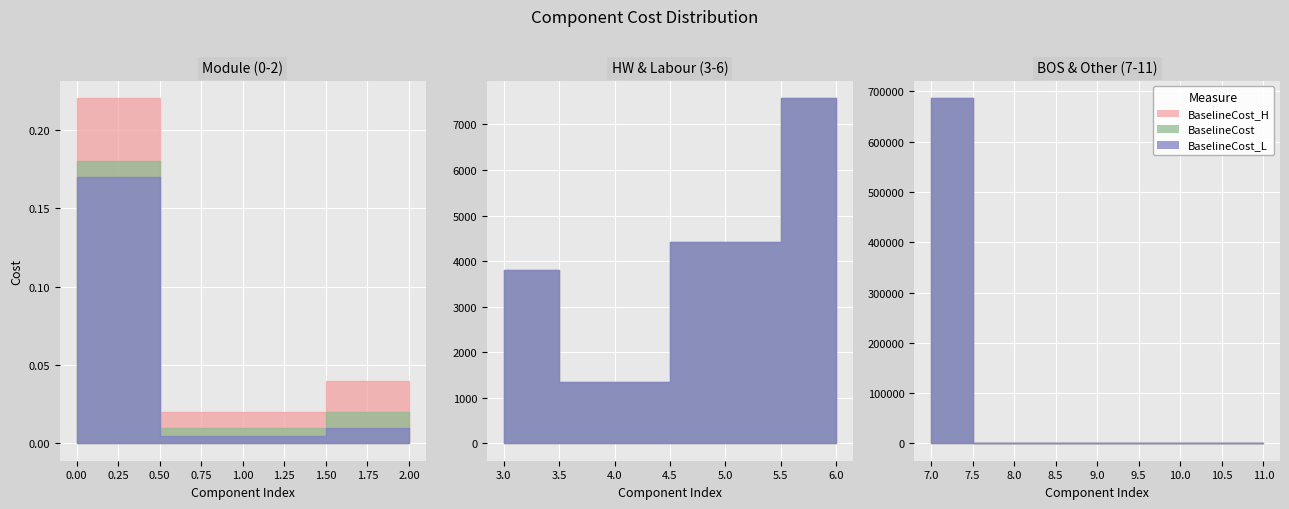

Rank the series by their maximum value, from highest to lowest.

BaselineCost, BaselineCost_H, BaselineCost_L